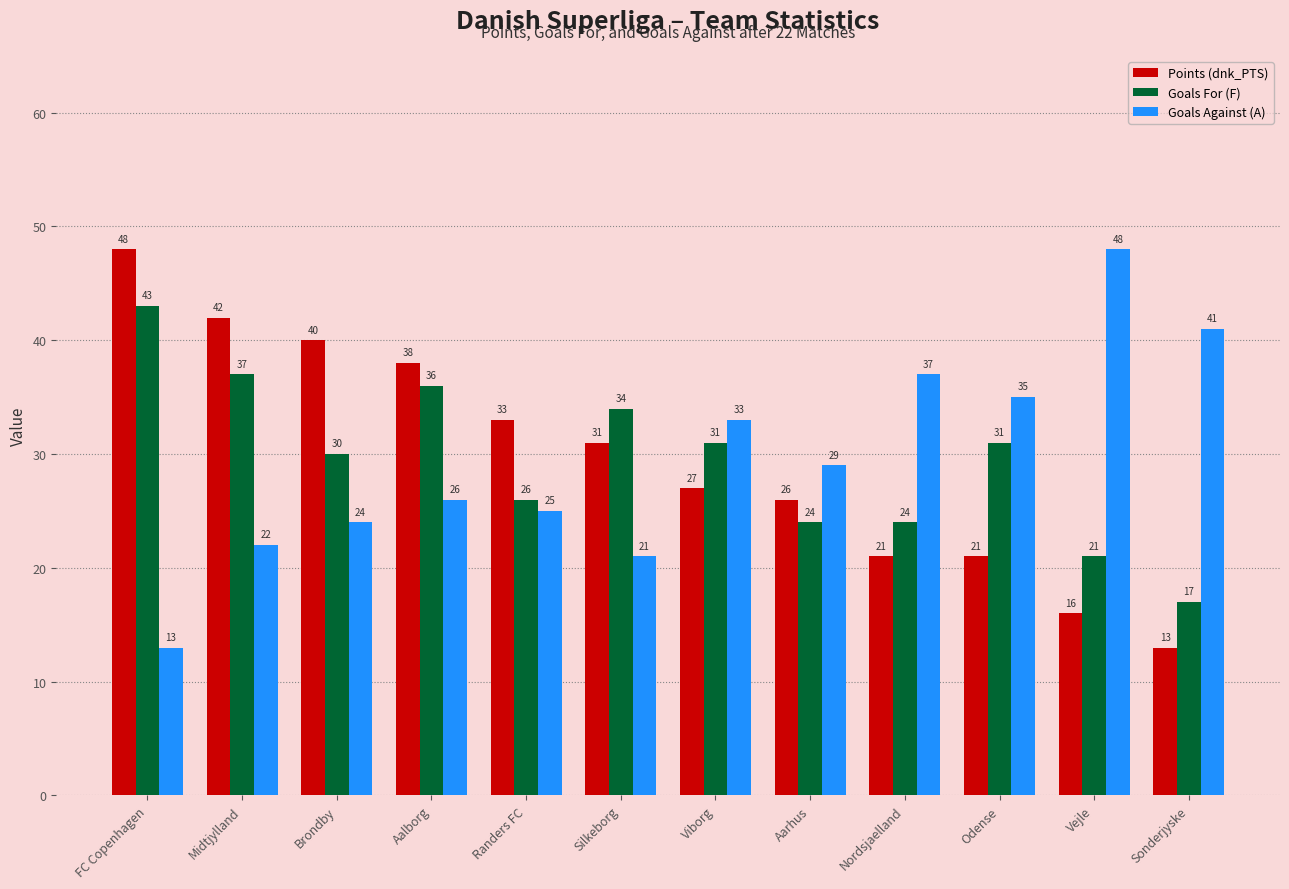

Rank the categories by Goals Against (A) value from highest to lowest.

Vejle, Sonderjyske, Nordsjaelland, Odense, Viborg, Aarhus, Aalborg, Randers FC, Brondby, Midtjylland, Silkeborg, FC Copenhagen